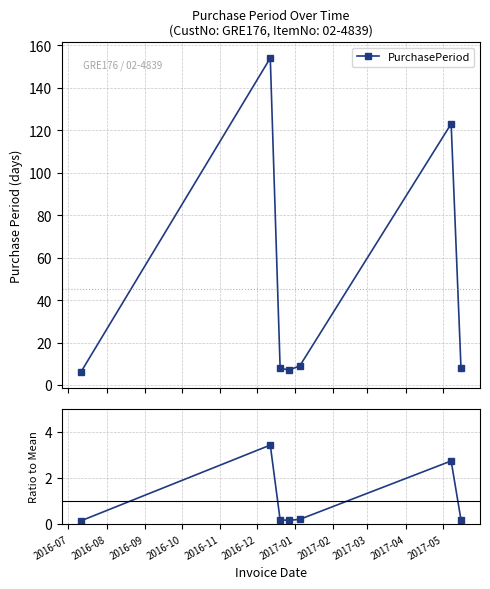

How many lines are shown in the chart?

2